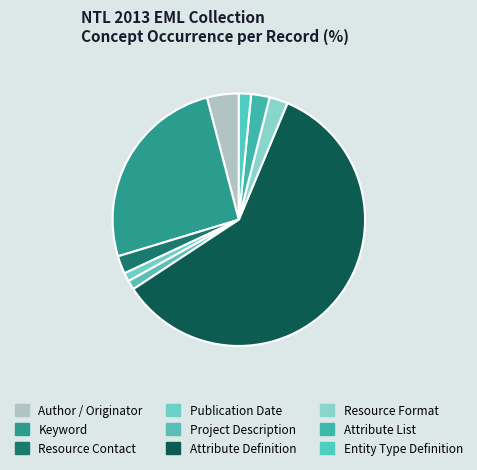

What is the majority slice?

Attribute Definition